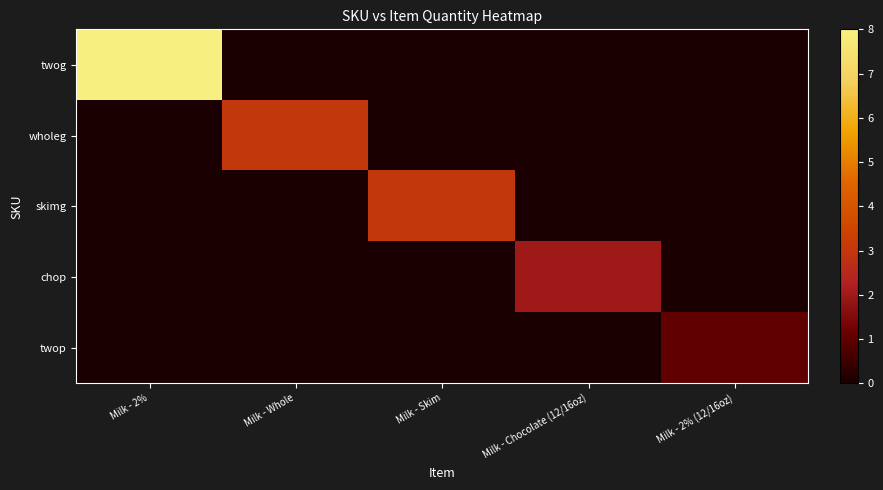

What is the spread (max minus min) of values at Milk - Chocolate (12/16oz)?

2